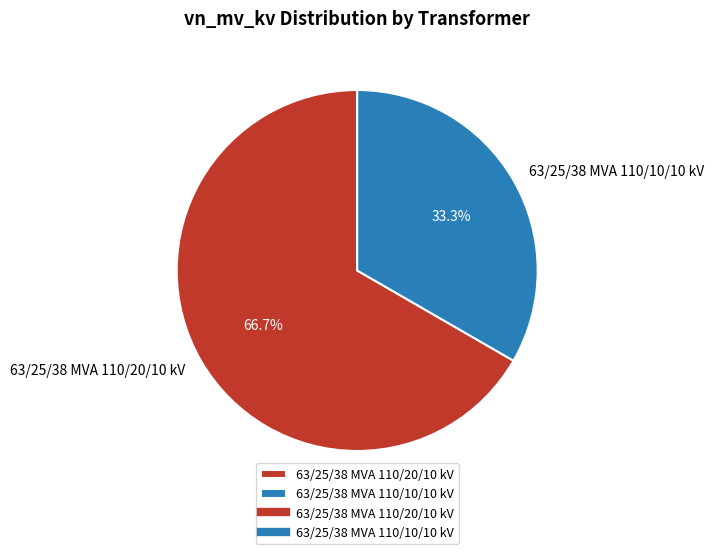

Which slice is the smallest?

63/25/38 MVA 110/10/10 kV